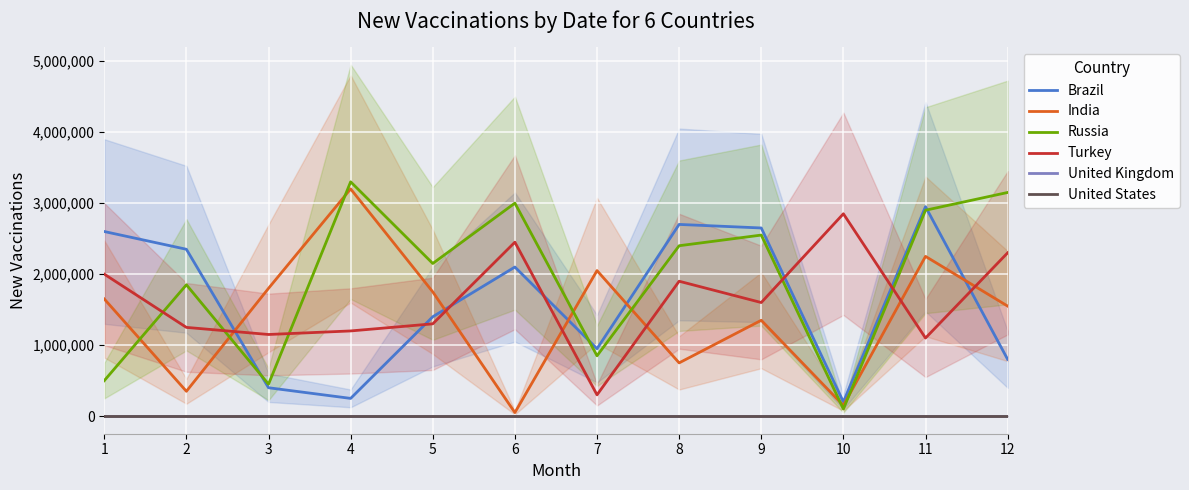

Is it true that Russia equals 3333666 at 9?

False